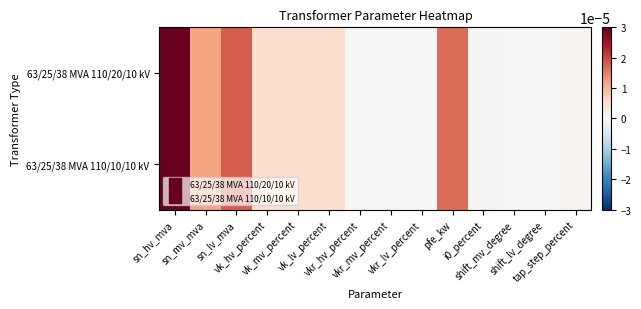

Rank the series at i0_percent from lowest to highest value.

63/25/38 MVA 110/20/10 kV, 63/25/38 MVA 110/10/10 kV